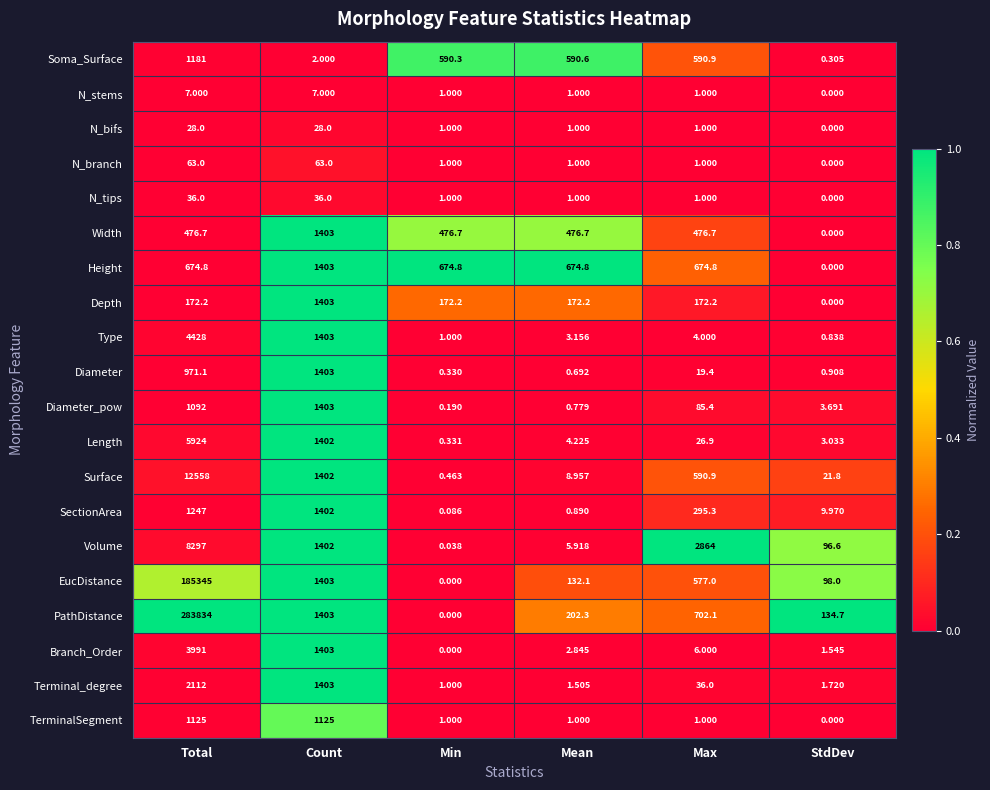

Which label corresponds to the largest value in the chart?

Total